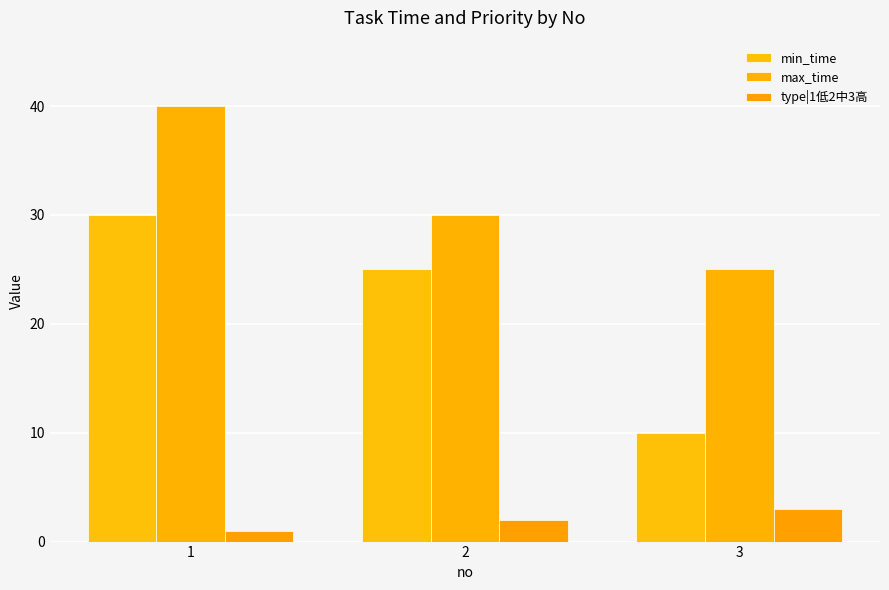

At which label is max_time closest to 32?

2